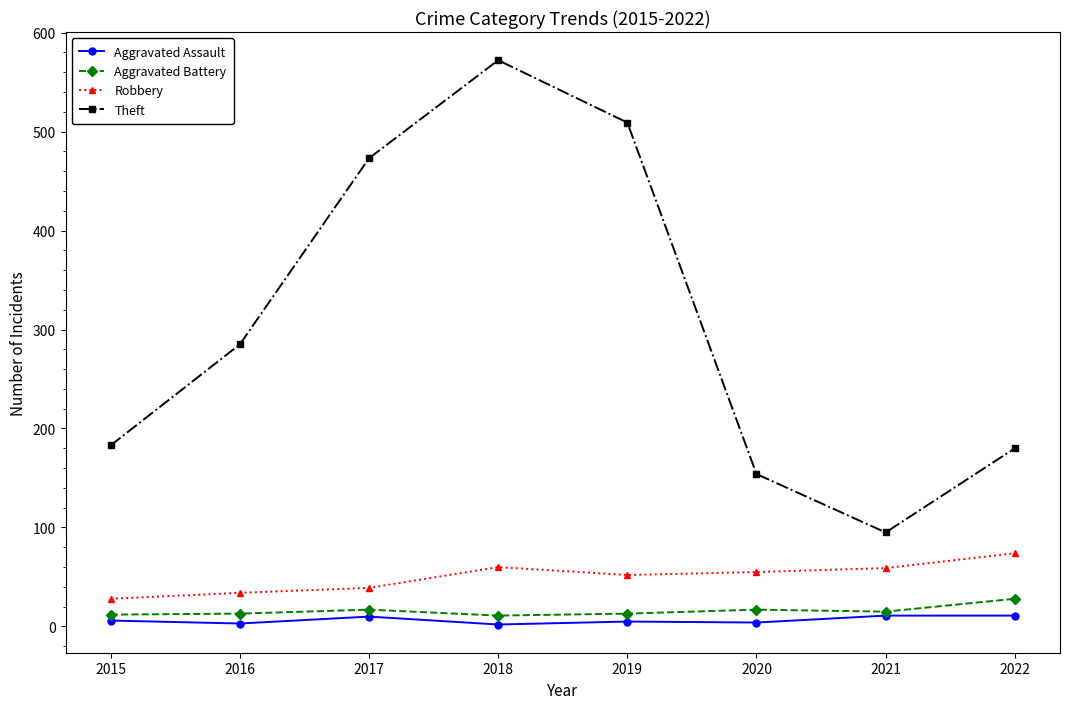

The value of Theft at 2015 is 183. True or false?

True